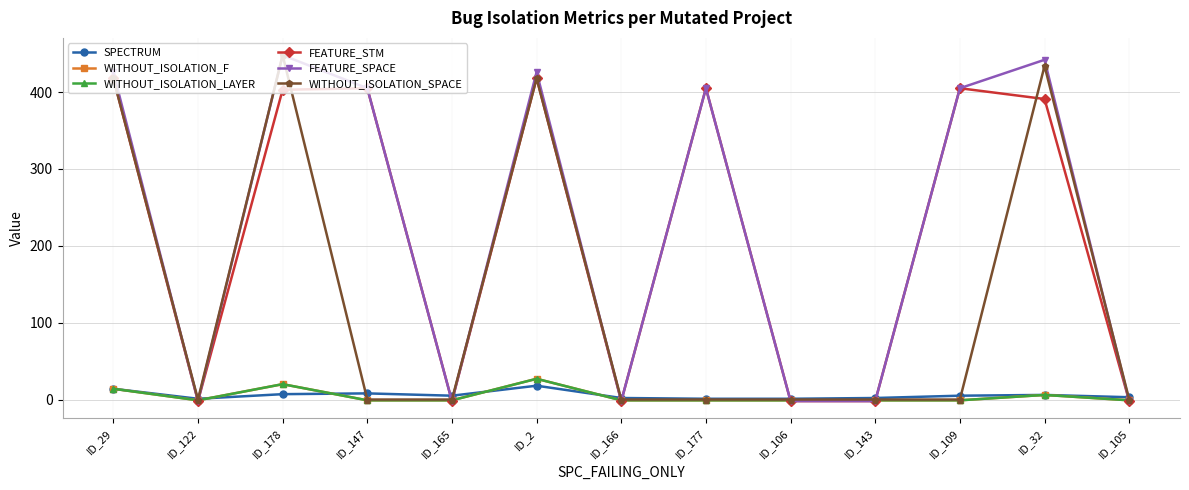

What is the label of the 6th point from the left?

ID_2